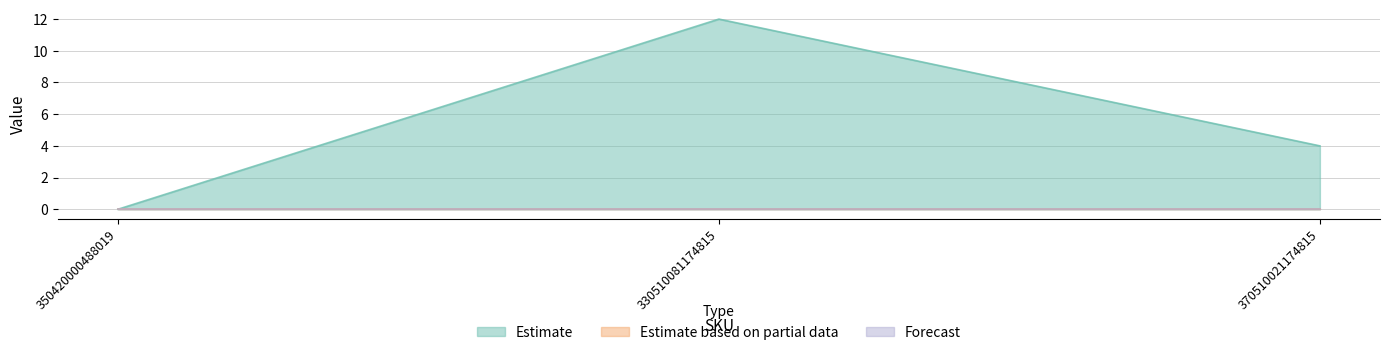

What is the difference between the maximum and minimum values in the Estimate series?

12